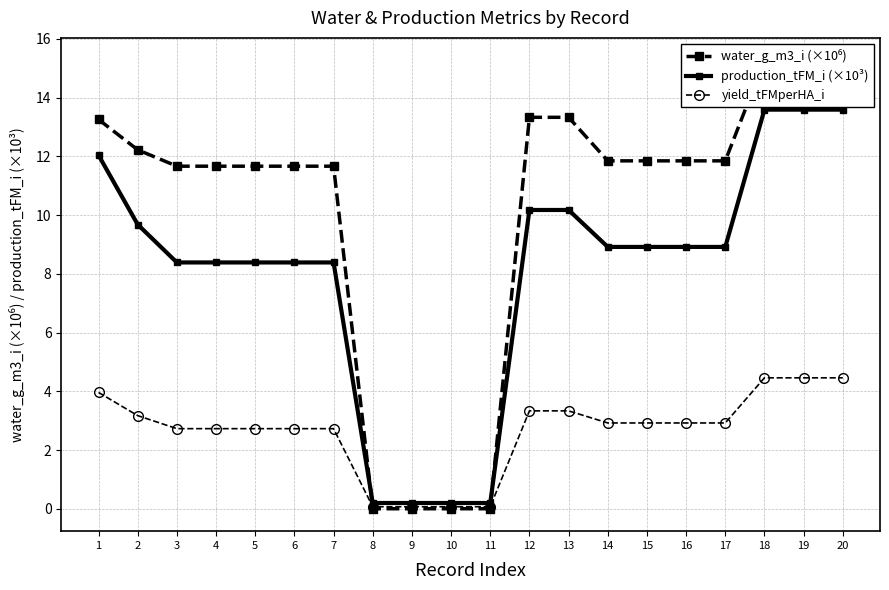

Does the chart have visible grid lines?

Yes